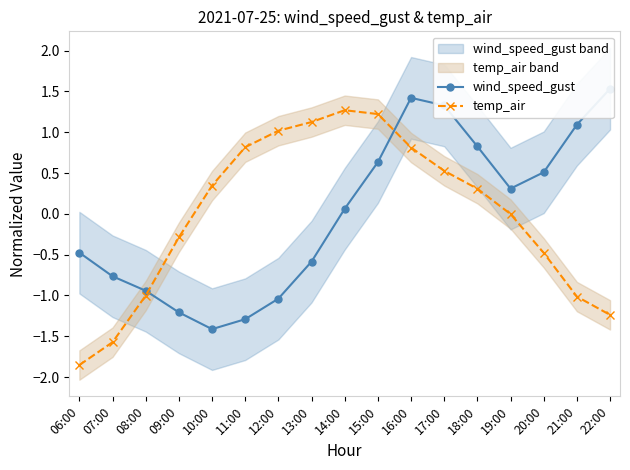

List the series in order of their peak value, highest first.

wind_speed_gust, temp_air